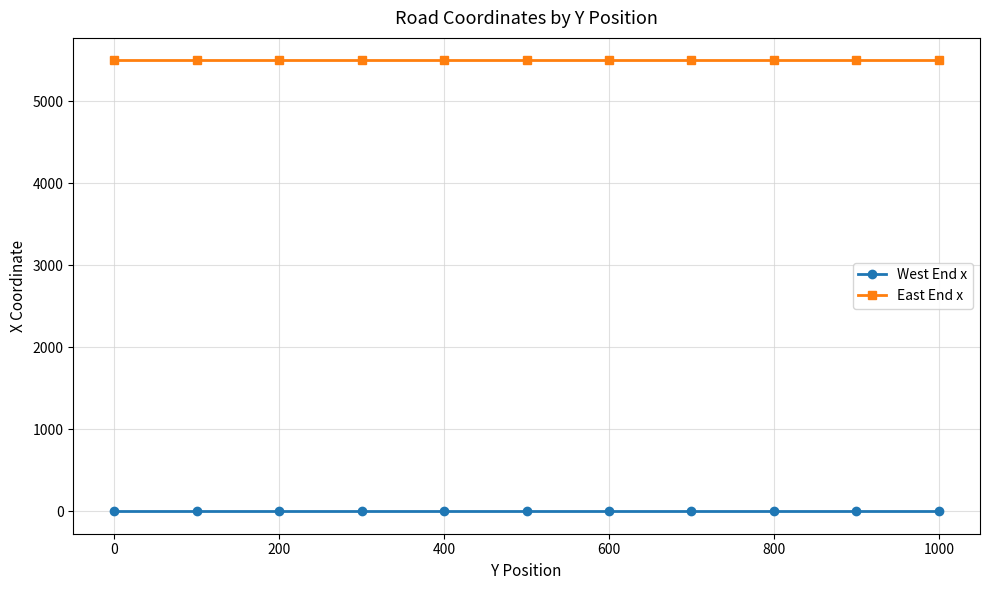

True or false: East End x and West End x cross at least once.

False